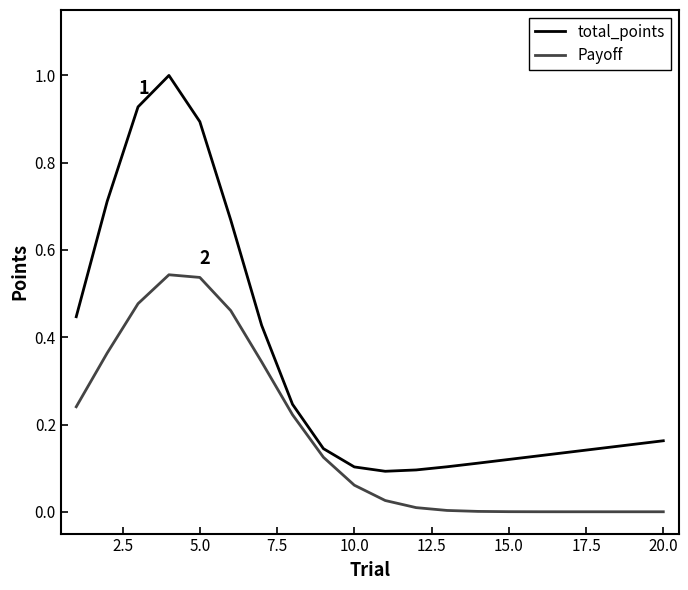

What are all the series names shown in the legend?

total_points, Payoff